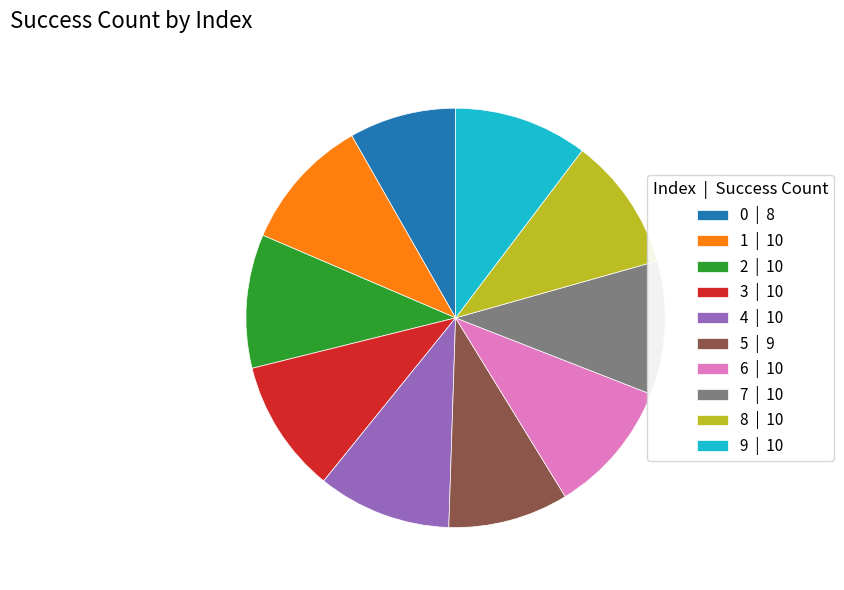

Does any single category account for the majority?

No